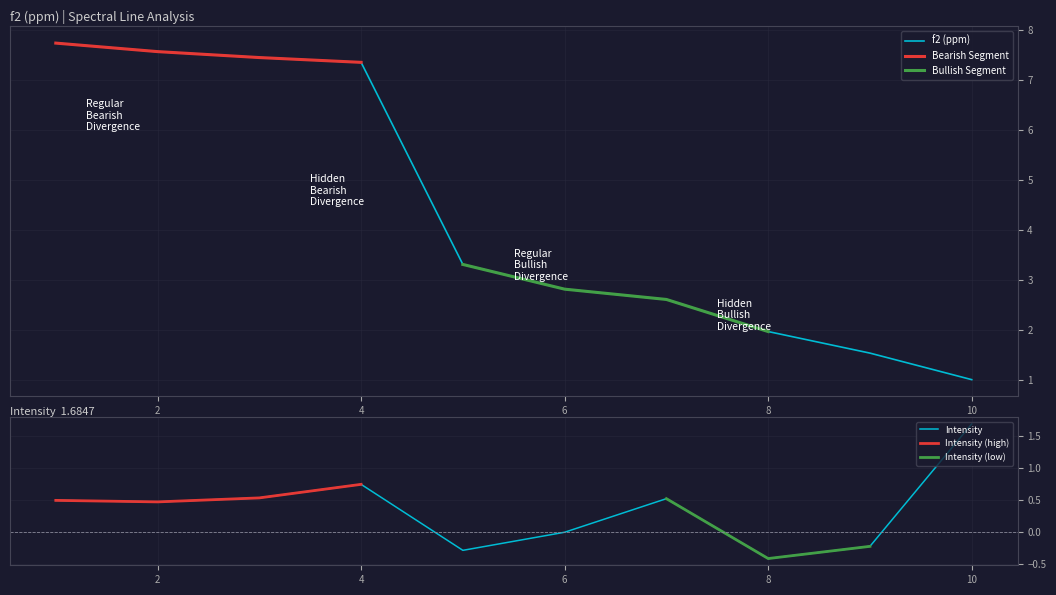

Reading left to right, what are all the values shown in this chart?

f2 (ppm): 1=7.7	2=7.6	3=7.4	4=7.4	5=3.3	6=2.8	7=2.6	8=2.0	9=1.5	10=1.0
Intensity: 1=0.5	2=0.5	3=0.5	4=0.7	5=-0.3	6=-0.0	7=0.5	8=-0.4	9=-0.2	10=1.7